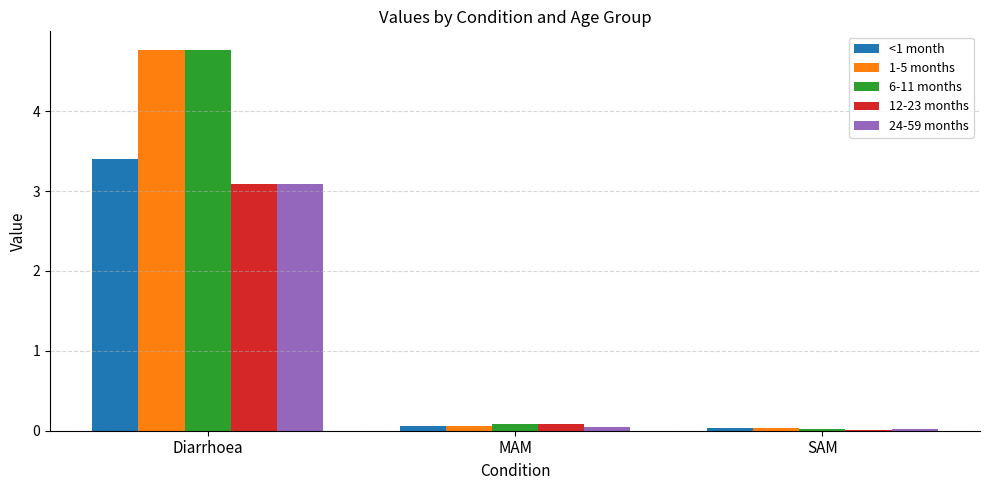

Between Diarrhoea and SAM, which series saw the biggest shift?

6-11 months